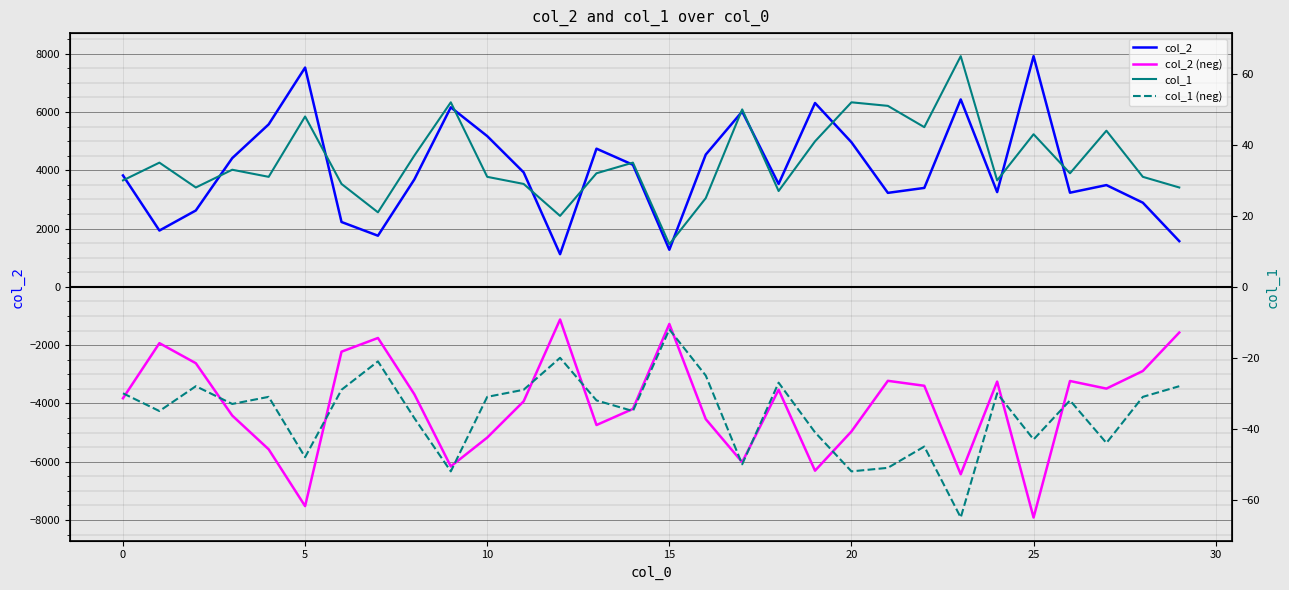

What are all the series names shown in the legend?

col_2, col_2 (neg), col_1, col_1 (neg)